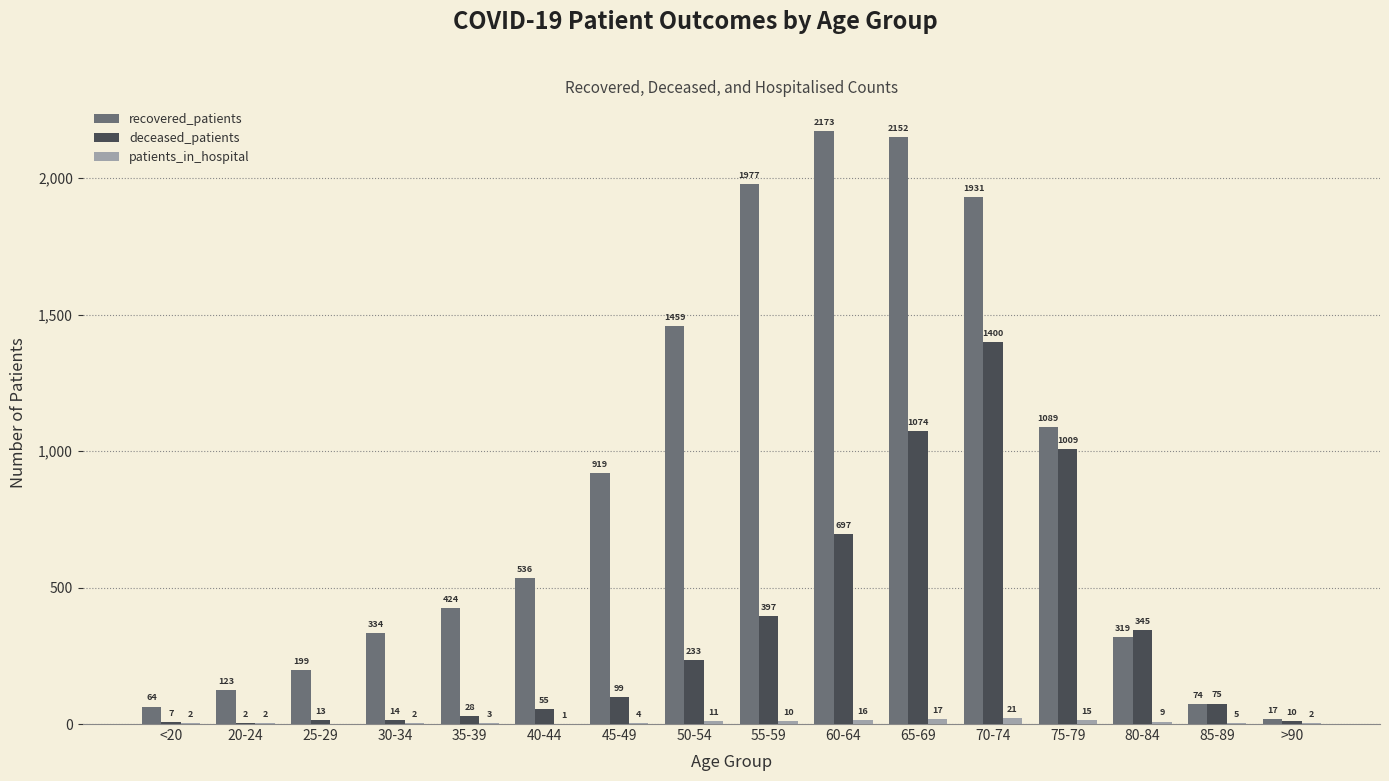

At which category is the sum across all series the highest?

70-74